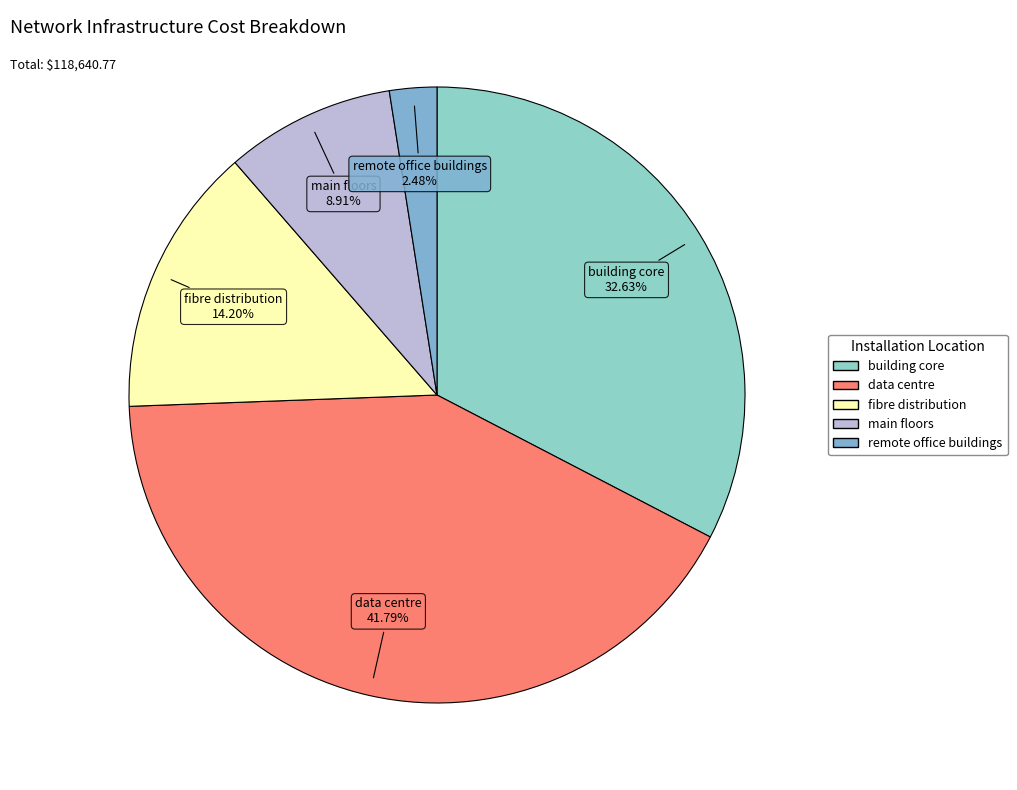

How much of the chart is everything except main floors?

91.1%